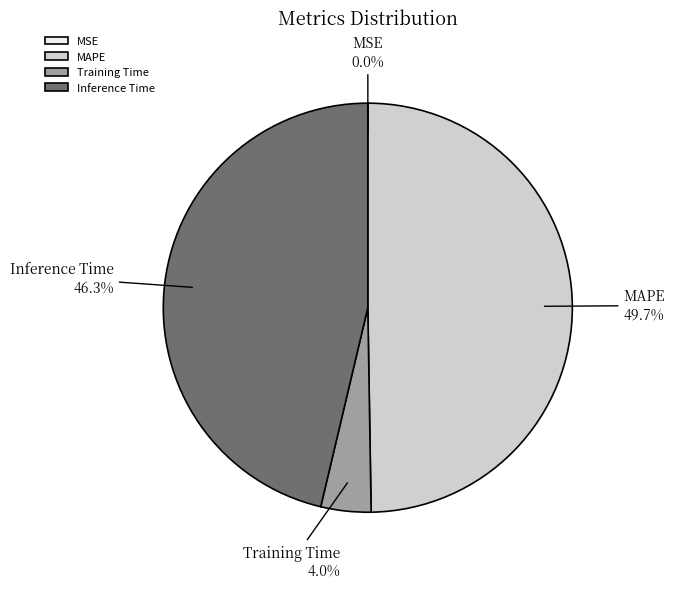

Which slice is the largest?

MAPE